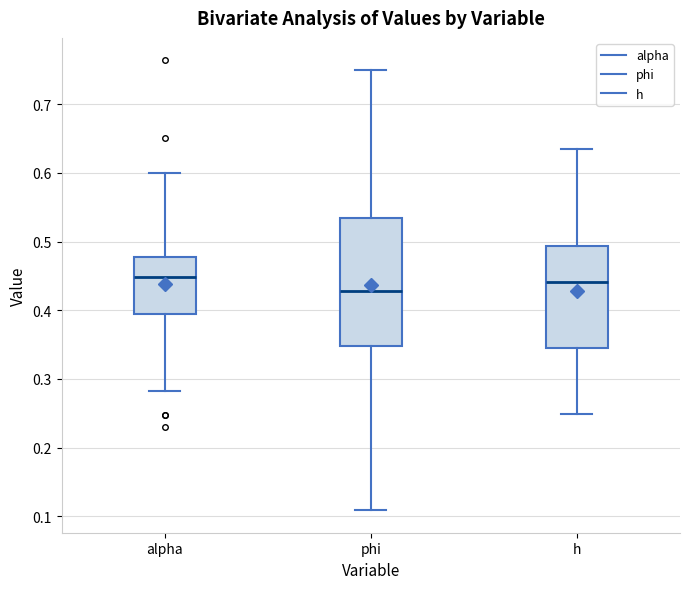

Reading left to right, read every box against the y-axis: the position of its median line, the range the box covers, and the ends of its whiskers. The values are not printed on the chart, so give them approximately, as read against the axis.

alpha: median 0.45, box 0.39 to 0.48, whiskers 0.28 to 0.60
phi: median 0.43, box 0.35 to 0.53, whiskers 0.11 to 0.75
h: median 0.44, box 0.35 to 0.49, whiskers 0.25 to 0.63